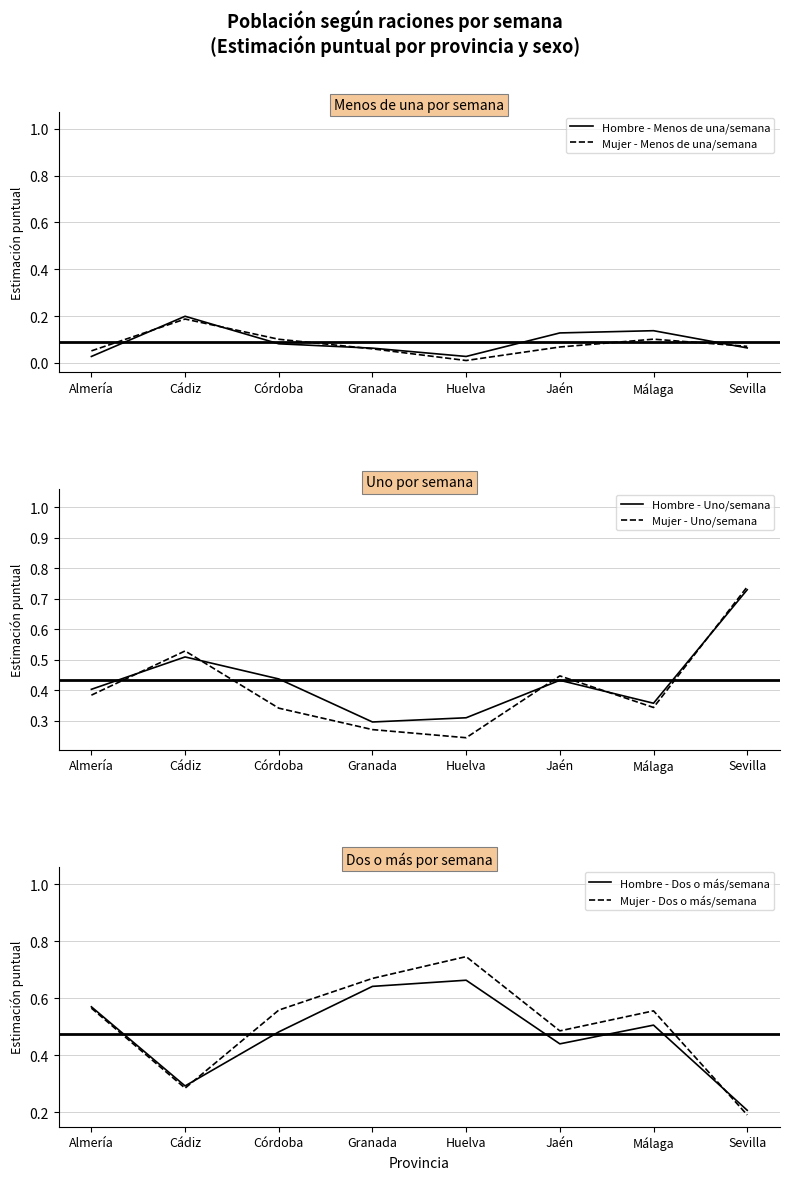

At which category does Mujer - Menos de una/semana reach its first local valley?

Huelva